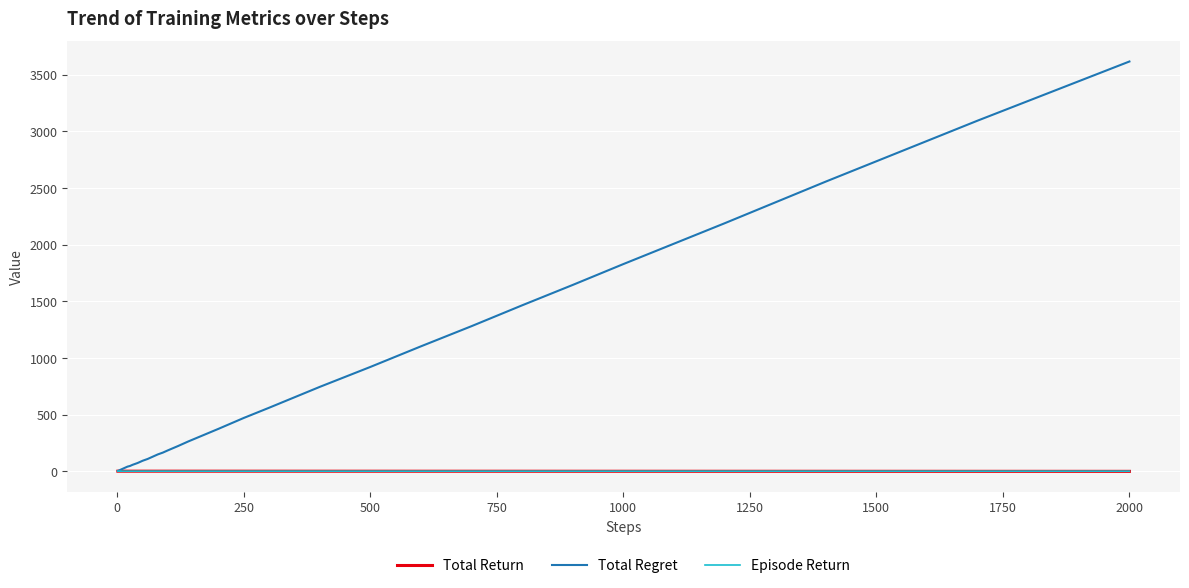

Which series has the largest total across all categories?

Total Regret